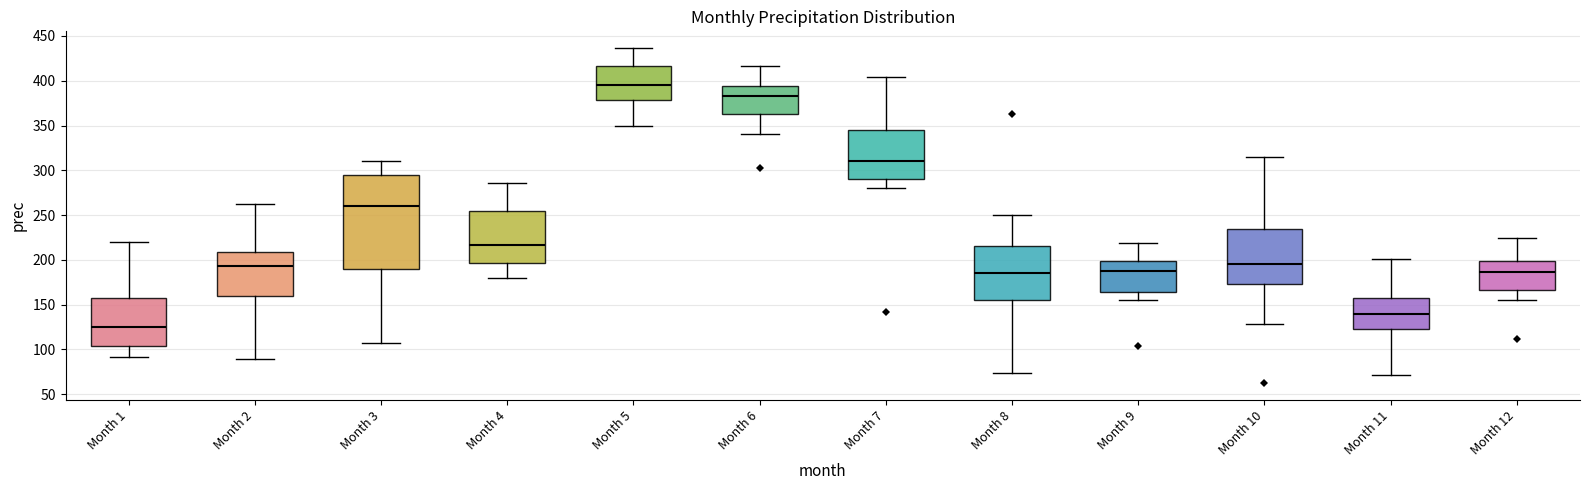

Where is the upper edge of the box for Month 2 on the y-axis? The values are not printed on the chart, so give them approximately, as read against the axis.

210